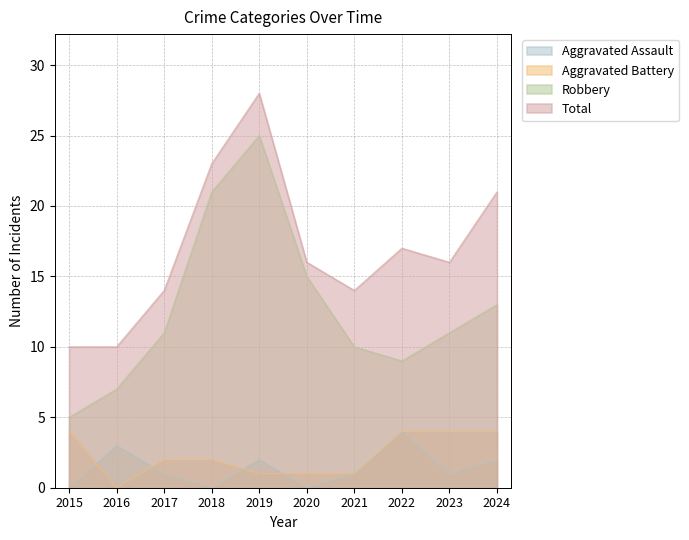

True or false: Total and Aggravated Assault intersect in this chart.

False